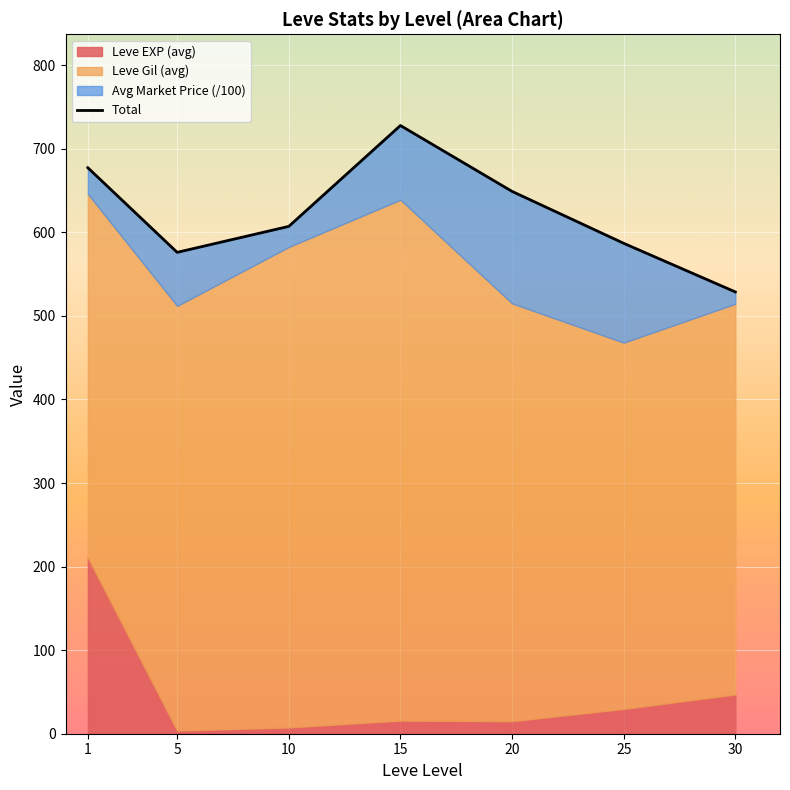

What is the ratio of the value at 25 to the value at 10?

1.0